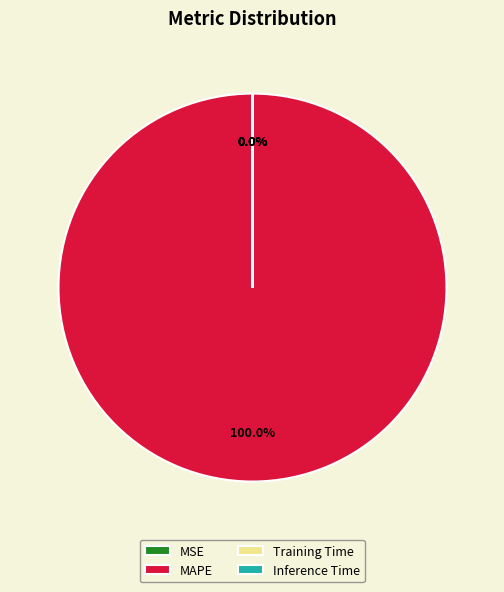

Does any single category account for the majority?

Yes